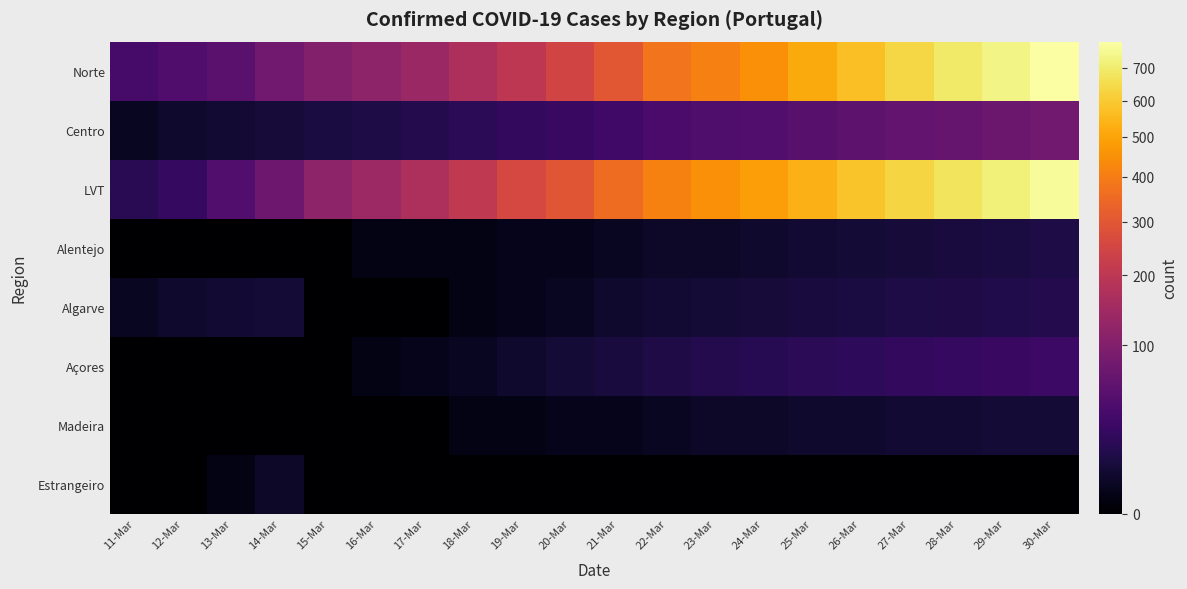

Which has a higher value, 11-Mar or 12-Mar?

12-Mar